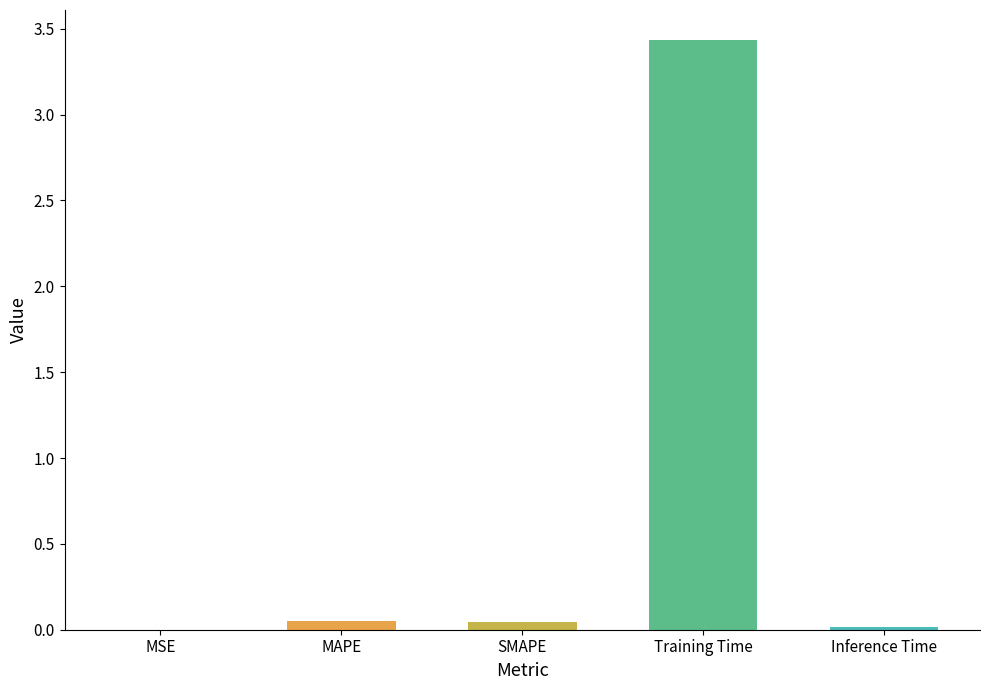

The chart shows a value of 0.0 at MSE. True or false?

True